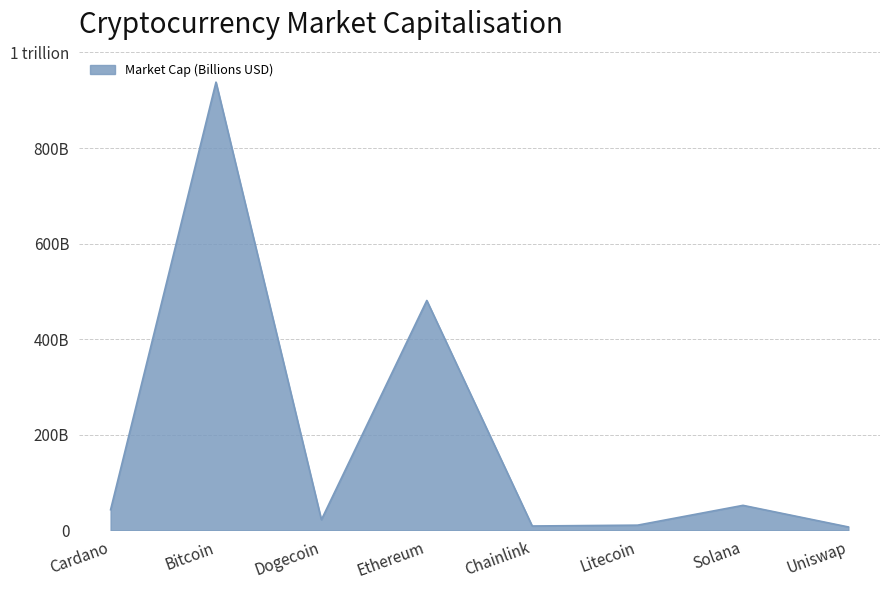

Does the chart have visible grid lines?

Yes